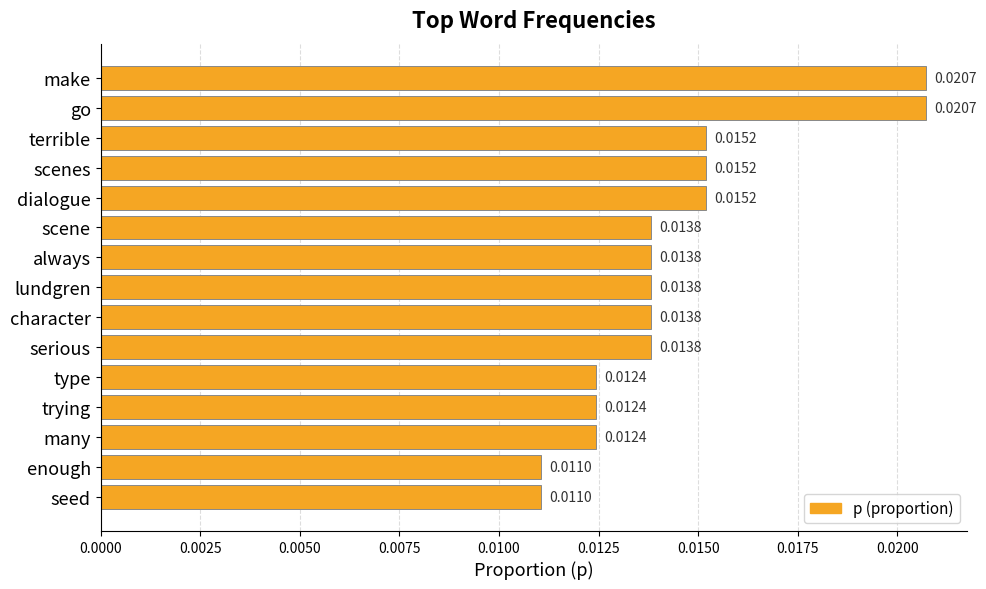

What is the label of the 11th bar from the bottom?

dialogue